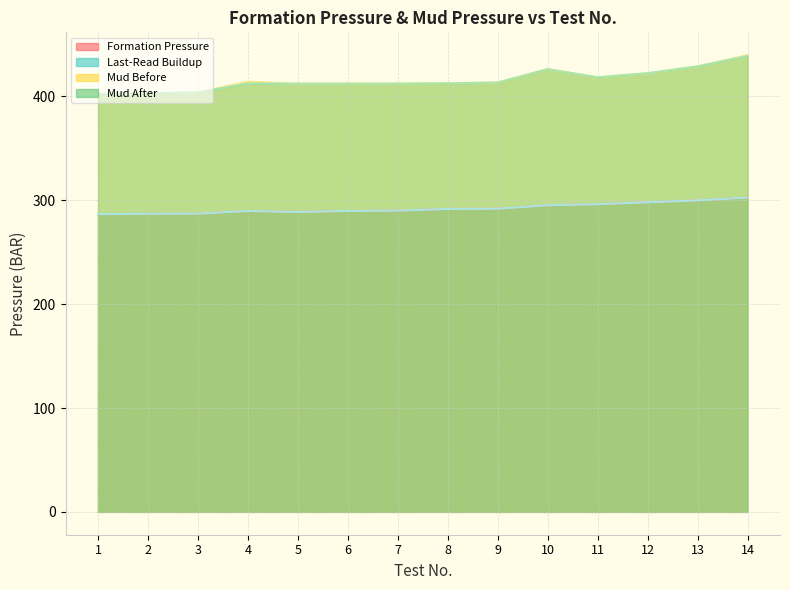

What are all the series names shown in the legend?

Formation Pressure, Last-Read Buildup, Mud Before, Mud After